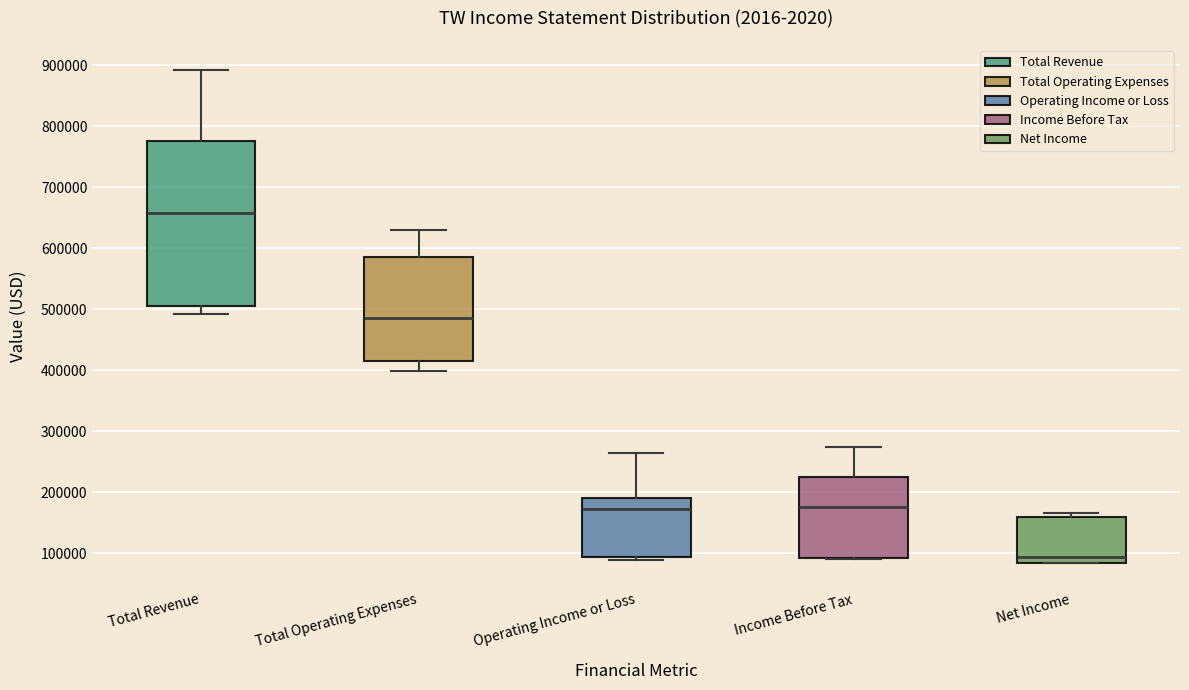

Reading left to right, transcribe this box plot: for each box, give where its median line is, the range the box spans, and where its two whiskers end, as read against the y-axis. The values are not printed on the chart, so give them approximately, as read against the axis.

Total Revenue: median 660000, box 500000 to 780000, whiskers 490000 to 890000
Total Operating Expenses: median 490000, box 420000 to 590000, whiskers 400000 to 630000
Operating Income or Loss: median 170000, box 90000 to 190000, whiskers 90000 (just below the box's lower edge) to 260000
Income Before Tax: median 170000, box 90000 to 230000, whiskers 90000 to 270000
Net Income: median 90000, box 80000 to 160000, whiskers 80000 to 170000